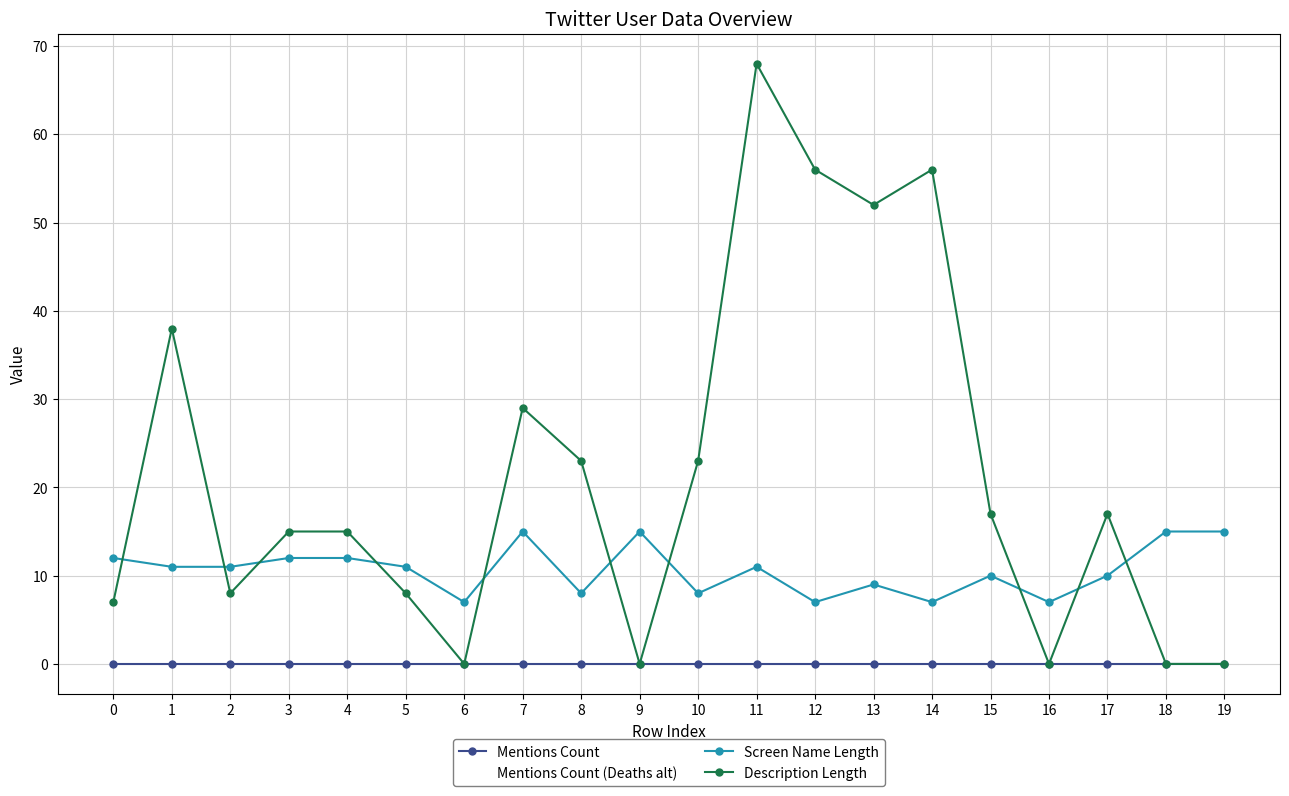

True or false: Screen Name Length and Mentions Count cross at least once.

False